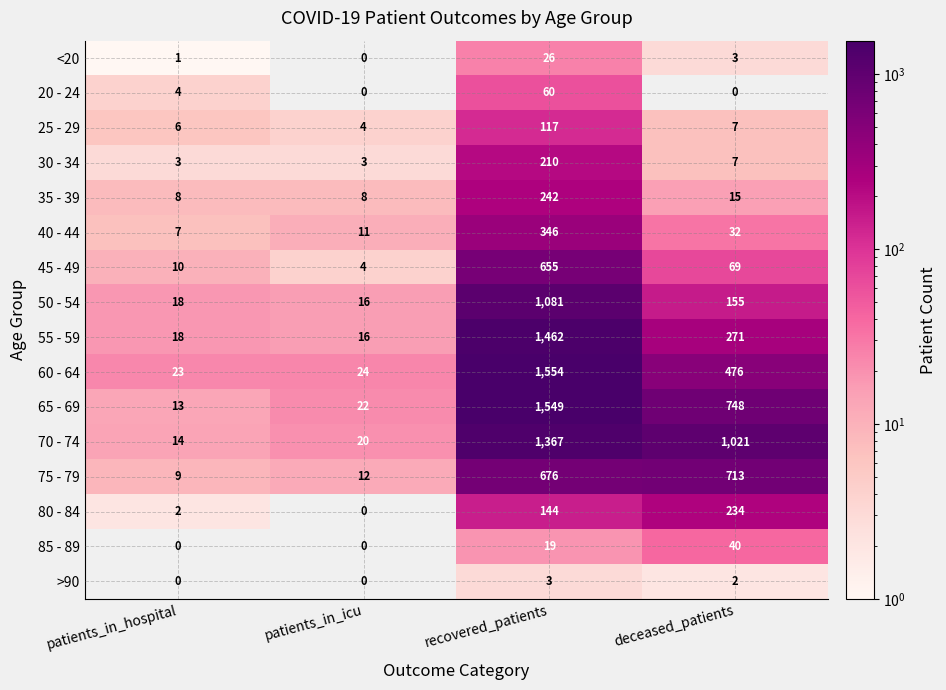

The value of 60 - 64 at recovered_patients is 1554. True or false?

True